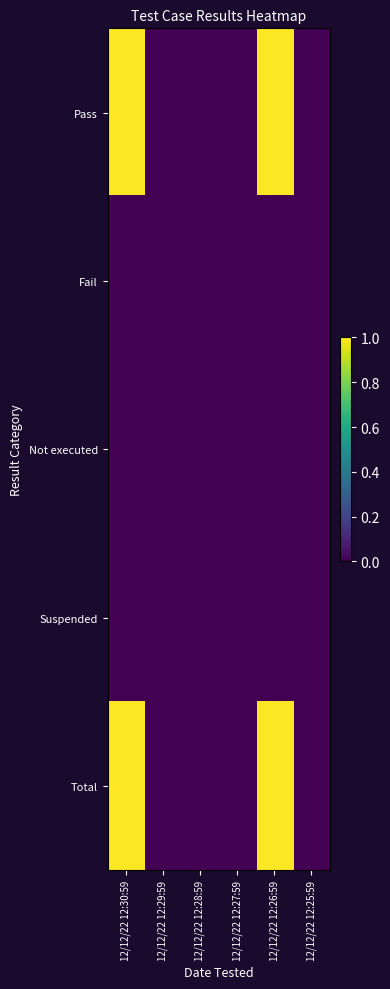

Rank the series at 12/12/22 12:29:59 from highest to lowest value.

Pass, Fail, Not executed, Suspended, Total